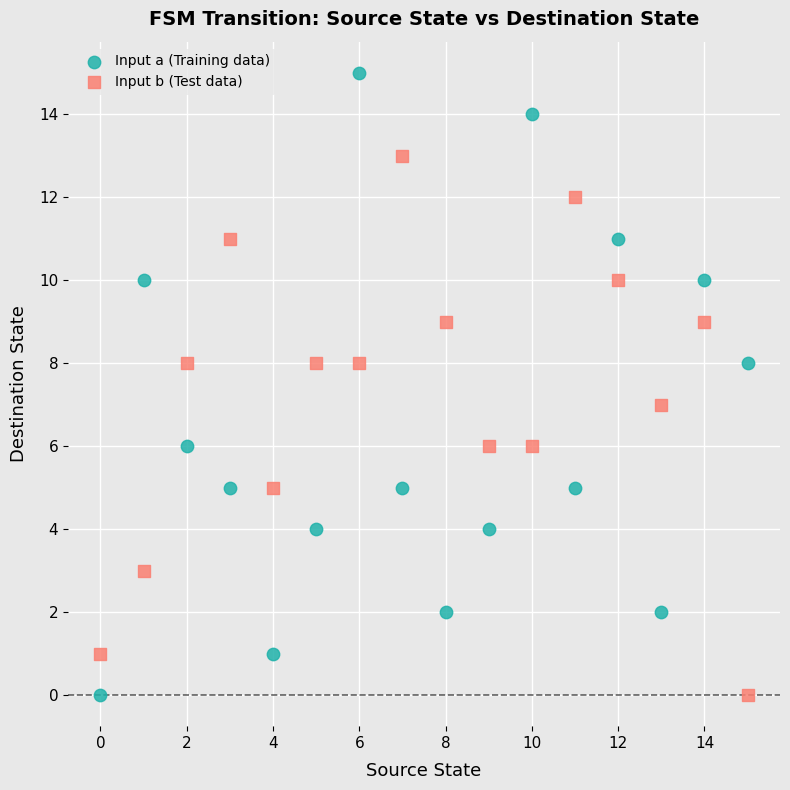

Across all data points, what is the range of Y values (max minus min)?

15